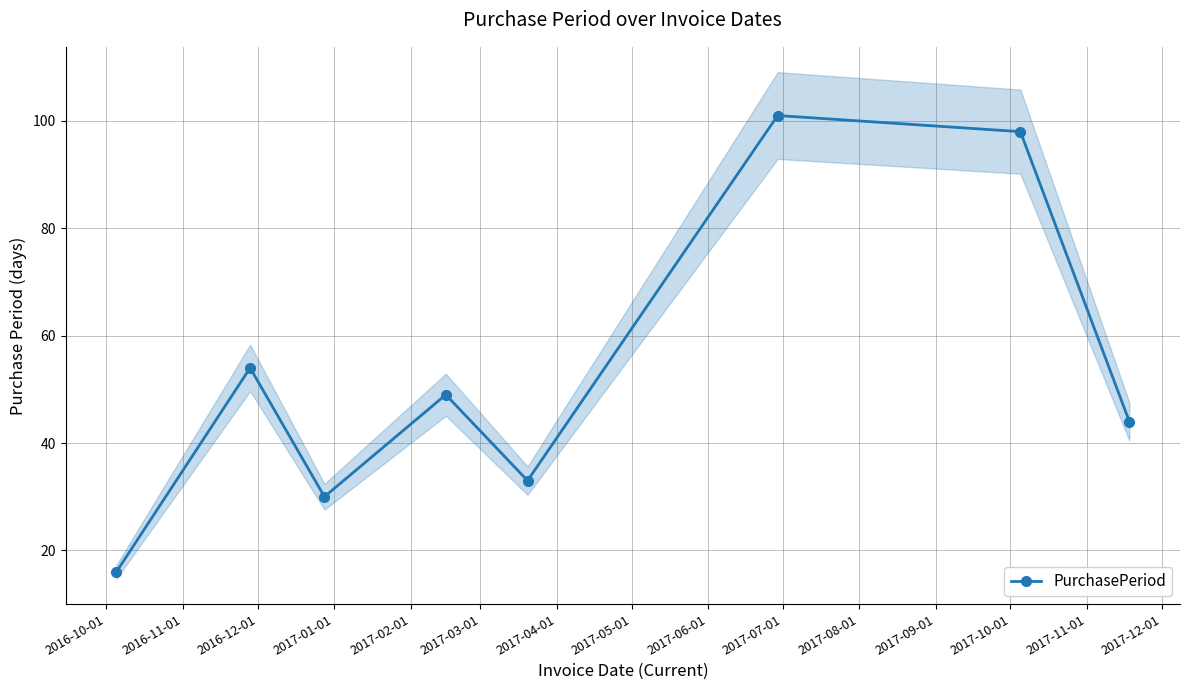

In PurchasePeriod, how many points are higher than both neighbors (excluding endpoints)?

3